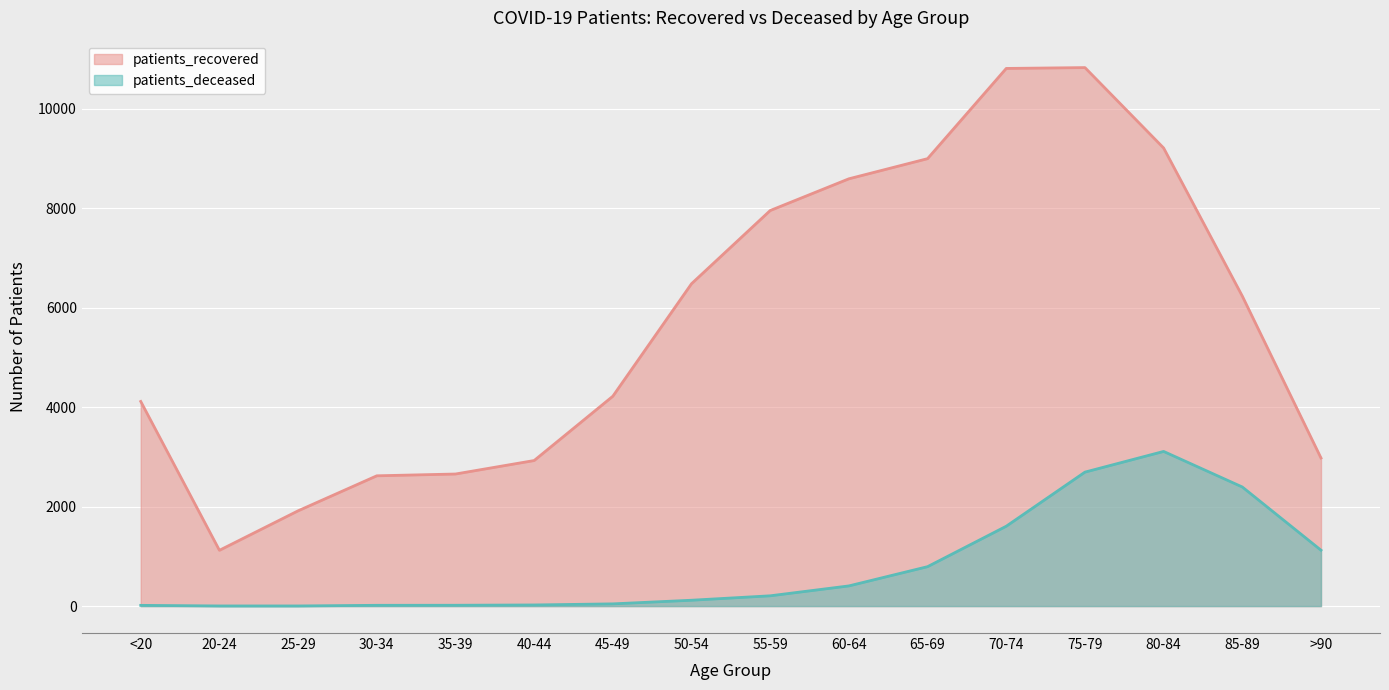

Which series has the widest spread of values?

patients_recovered